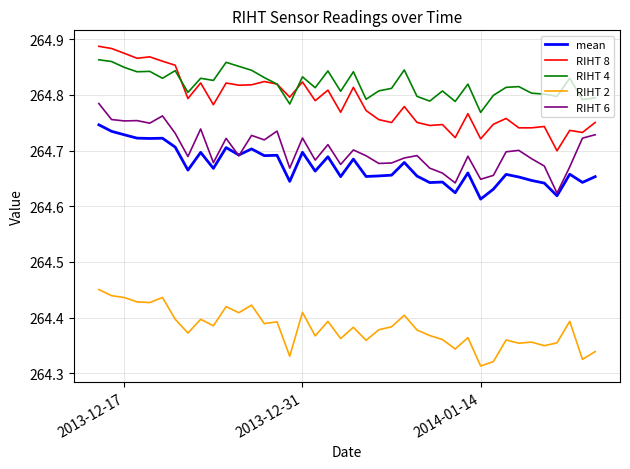

True or false: mean and RIHT 2 cross at least once.

False